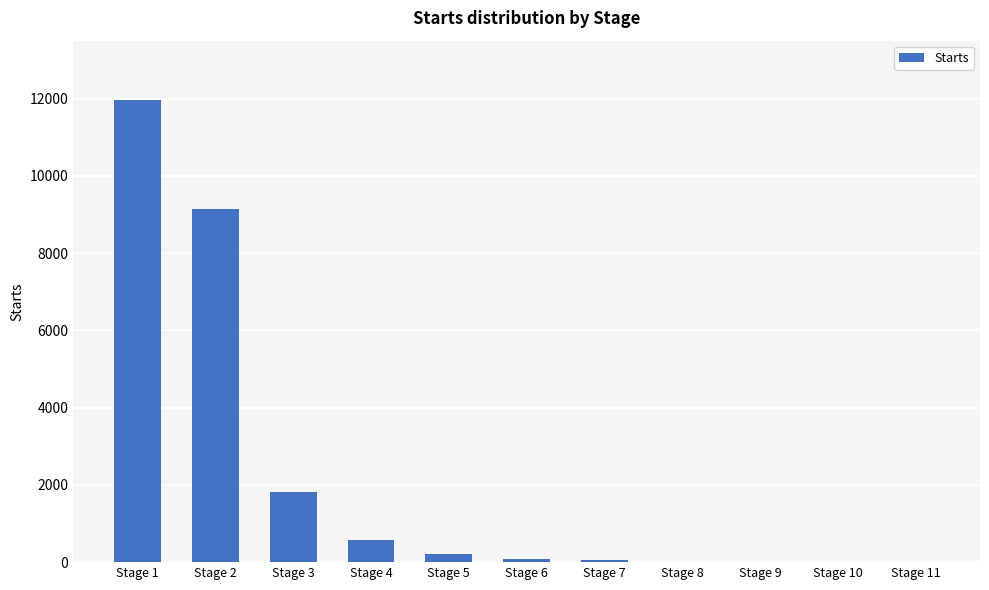

Which category has the highest value across all series?

Stage 1